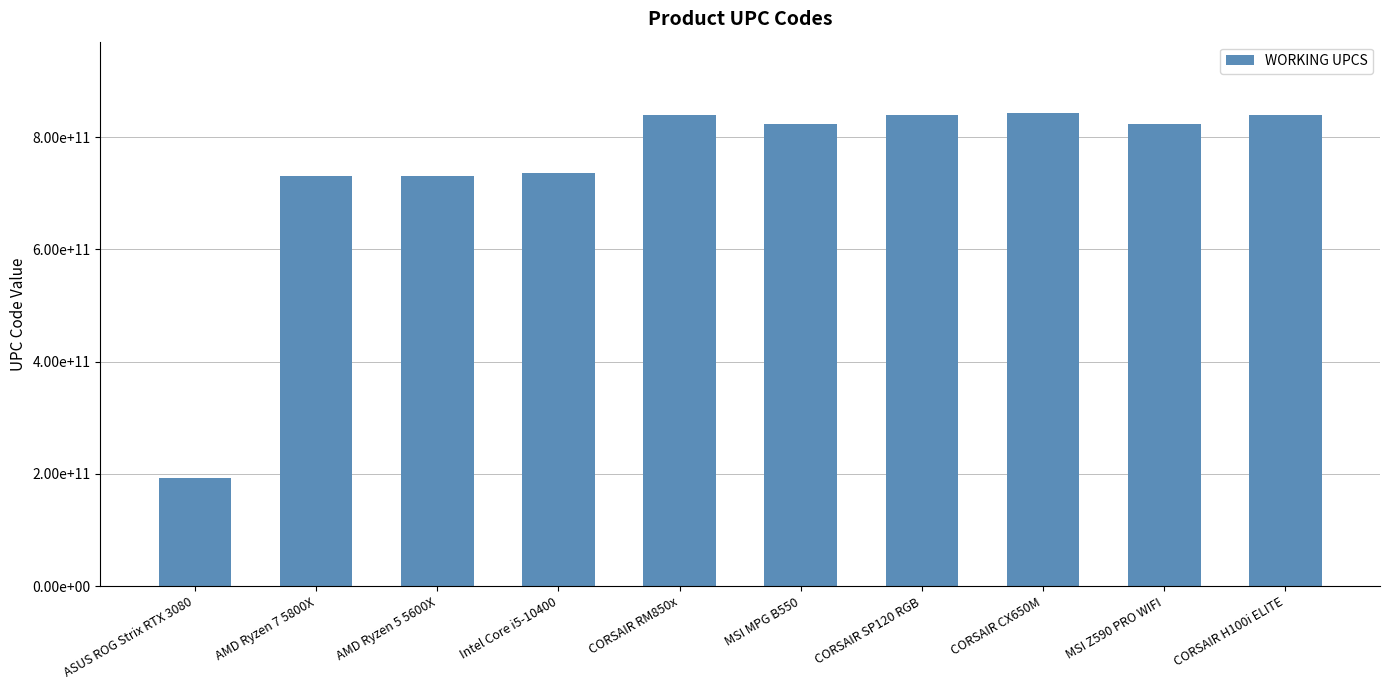

What is the ratio of the value at CORSAIR CX650M to the value at Intel Core i5-10400?

1.1